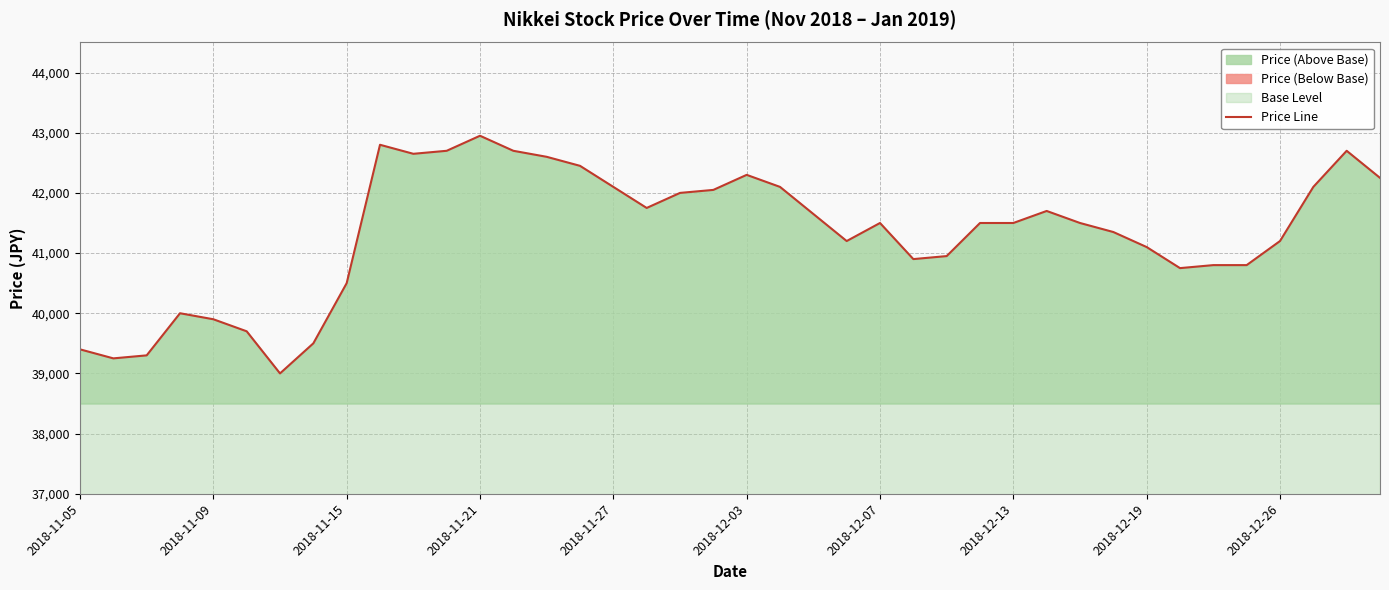

How many lines are shown in the chart?

1